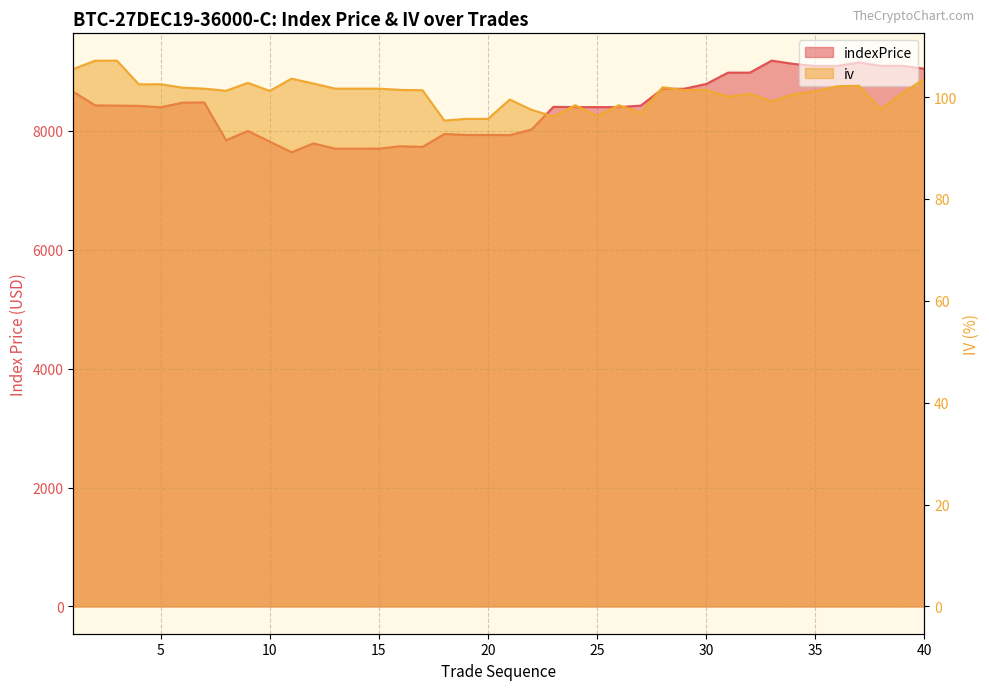

Reading left to right, extract all data points from this chart.

indexPrice: 8655.6	8426.5	8422.5	8418.4	8394.9	8471.9	8475.9	7839.8	7996.4	7818.1	7638.4	7786.6	7698.1	7698.1	7699.5	7739.4	7727.8	7945.0	7928.4	7928.4	7926.4	8021.1	8401.6	8397.0	8397.0	8397.0	8422.1	8703.1	8706.7	8785.8	8976.9	8976.9	9178.9	9123.1	9089.7	9089.7	9147.6	9091.0	9091.0	9042.5
iv: 105.5	107.2	107.2	102.5	102.5	101.9	101.7	101.2	102.8	101.2	103.6	102.7	101.7	101.7	101.7	101.4	101.4	95.4	95.7	95.7	99.5	97.5	96.2	98.4	96.3	98.4	96.9	101.9	101.4	101.4	100.1	100.6	99.2	100.6	101.2	102.1	102.2	97.6	100.8	103.6